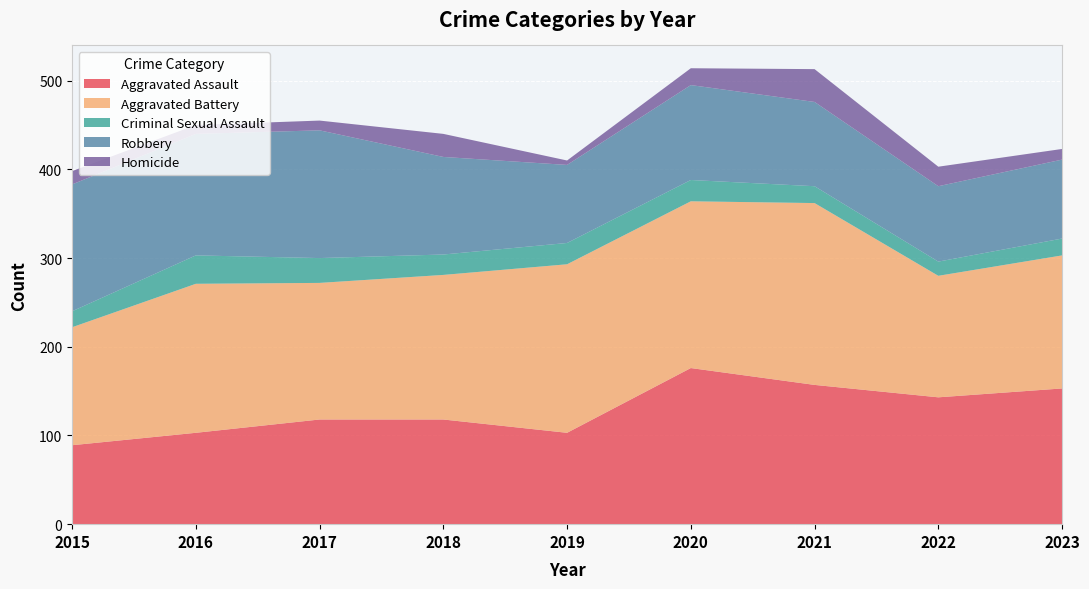

Reading left to right, transcribe all the data shown in this chart.

Aggravated Assault: 2015=89	2016=103	2017=118	2018=118	2019=103	2020=176	2021=157	2022=143	2023=153
Aggravated Battery: 2015=133	2016=168	2017=154	2018=163	2019=190	2020=188	2021=205	2022=137	2023=150
Criminal Sexual Assault: 2015=18	2016=32	2017=28	2018=23	2019=24	2020=24	2021=19	2022=16	2023=19
Robbery: 2015=143	2016=137	2017=144	2018=110	2019=88	2020=107	2021=95	2022=85	2023=89
Homicide: 2015=15	2016=10	2017=11	2018=26	2019=5	2020=19	2021=37	2022=22	2023=12